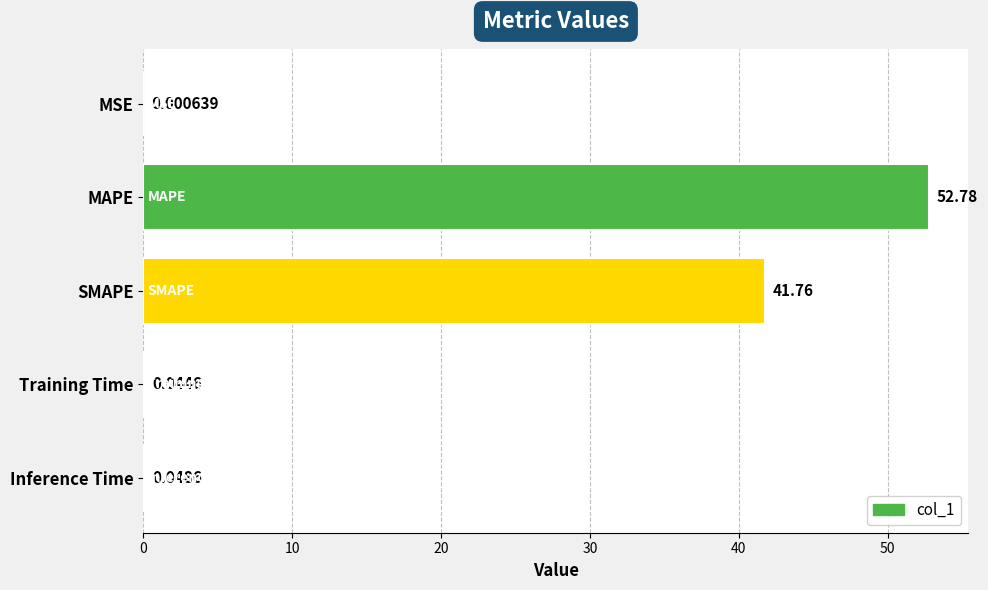

Count the number of data series in this chart.

1